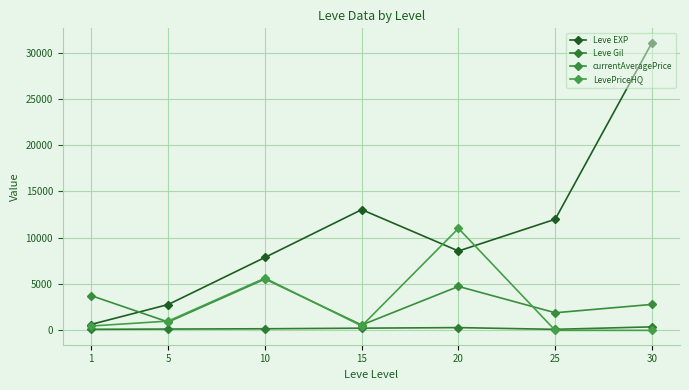

Where is the first local minimum for LevePriceHQ?

15